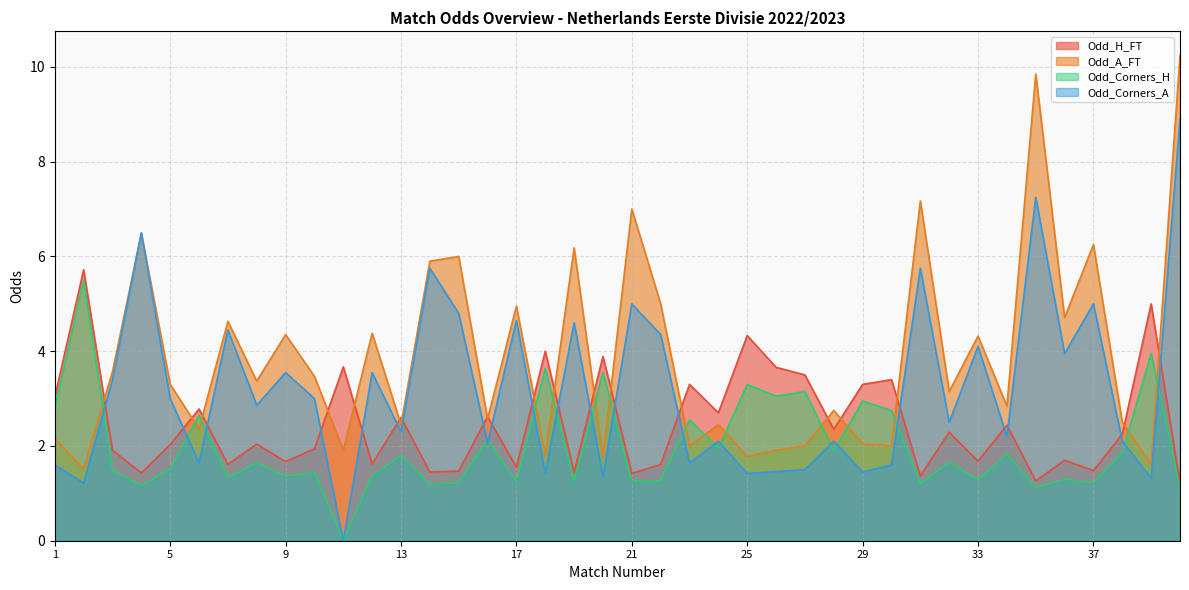

Between 40 and 23, which is larger?

23